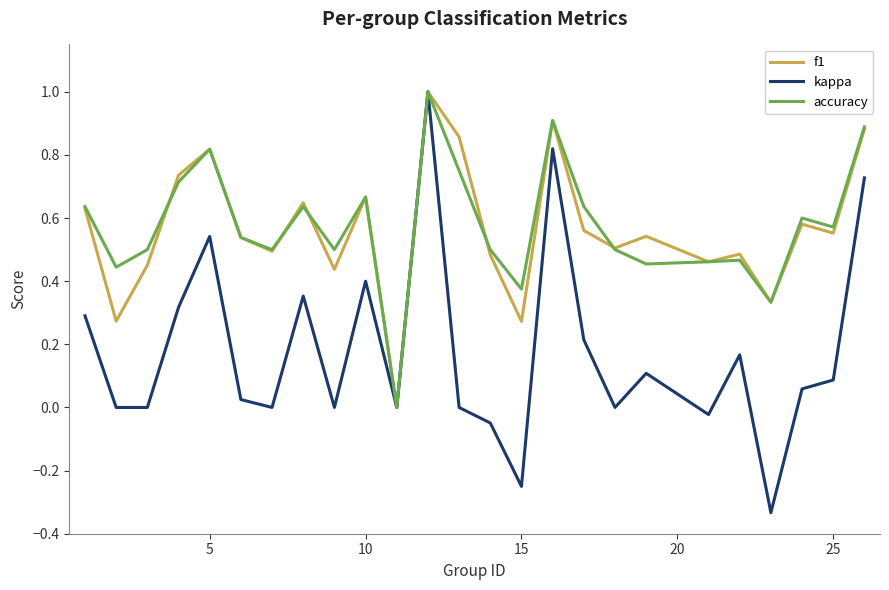

What is the maximum value for accuracy?

1.0